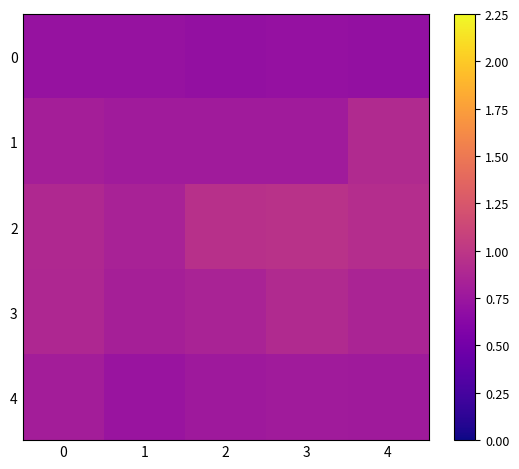

Rank the series by their average value, from lowest to highest.

0, 4, 1, 3, 2